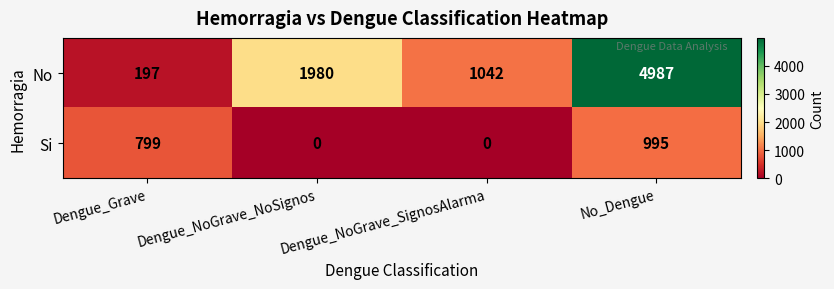

At which category is the sum across all series the highest?

No_Dengue